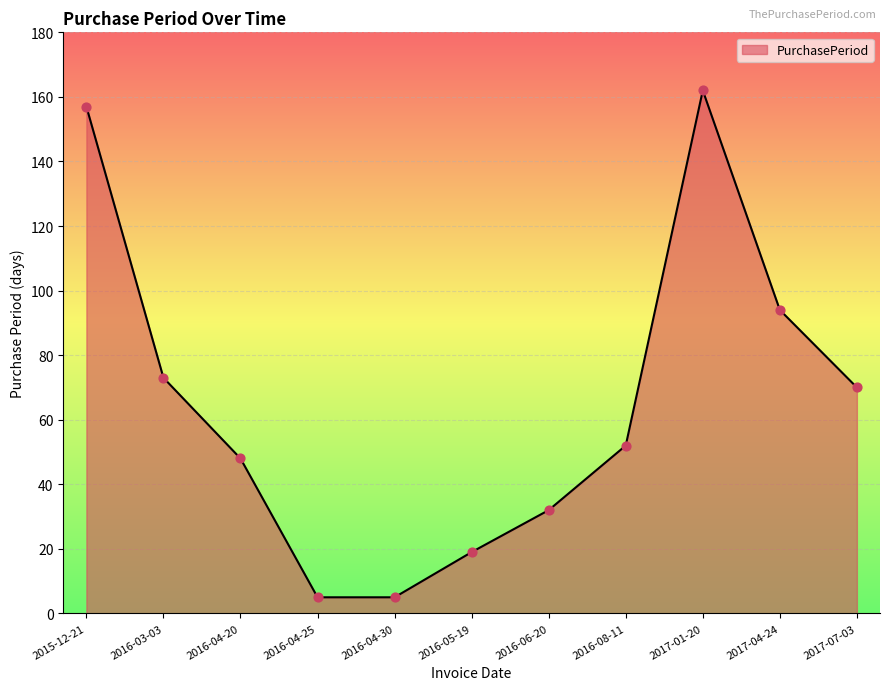

What is the ratio of the value at 2015-12-21 to the value at 2016-04-20?

3.3